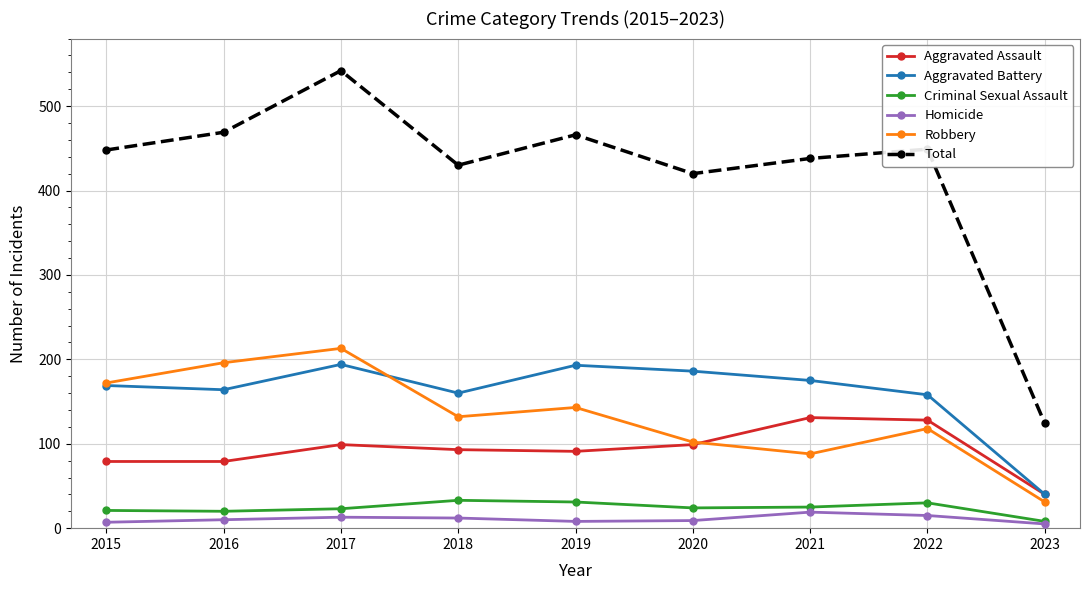

True or false: Total and Criminal Sexual Assault intersect in this chart.

False